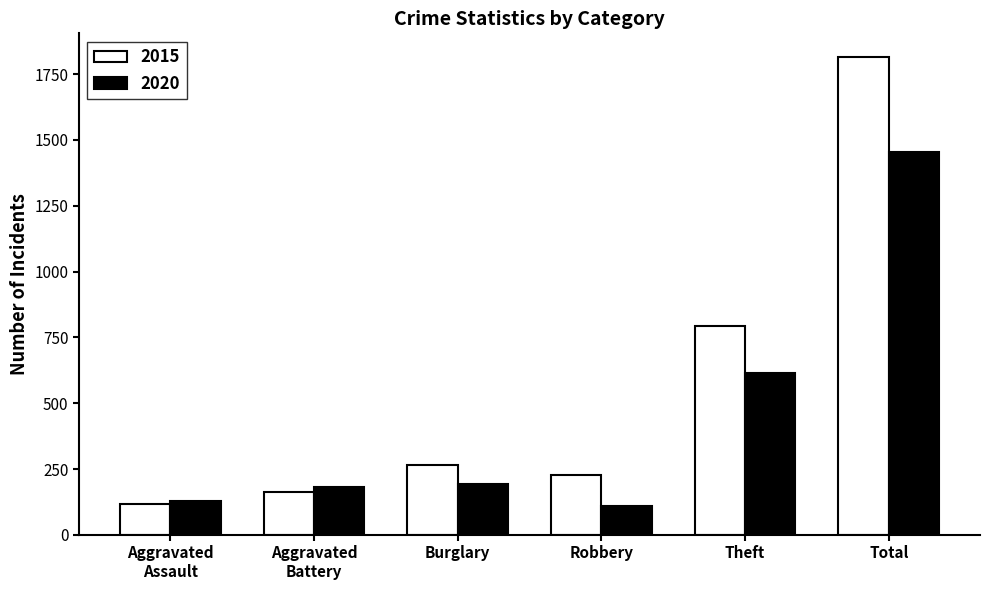

Reading left to right, what are all the values shown in this chart?

2015: 118	164	265	228	793	1814
2020: 129	182	194	110	614	1453